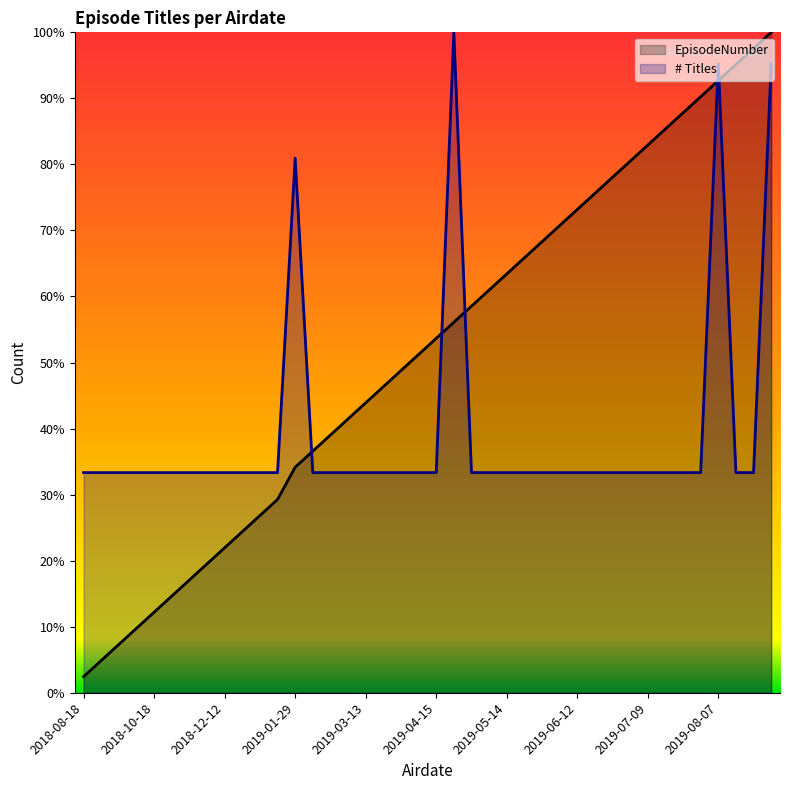

How many categories are shown in the chart?

40